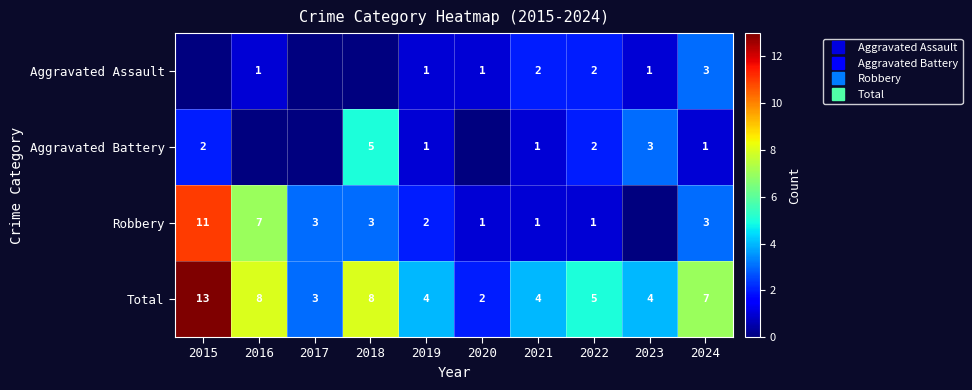

Count the number of categories in the chart.

10